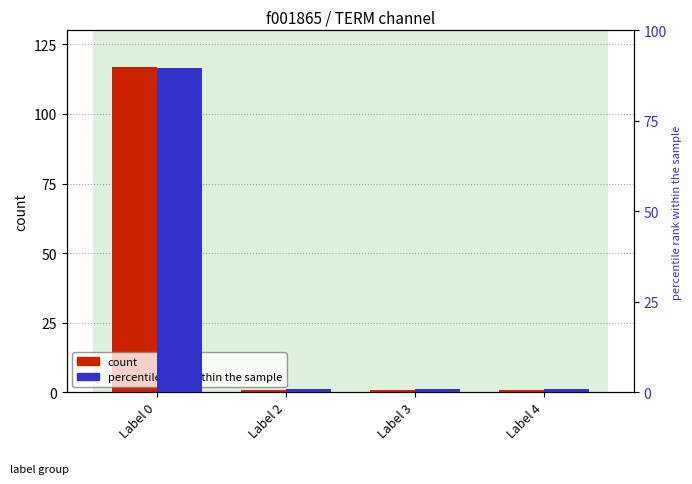

What are all the series names shown in the legend?

count, percentile rank within the sample